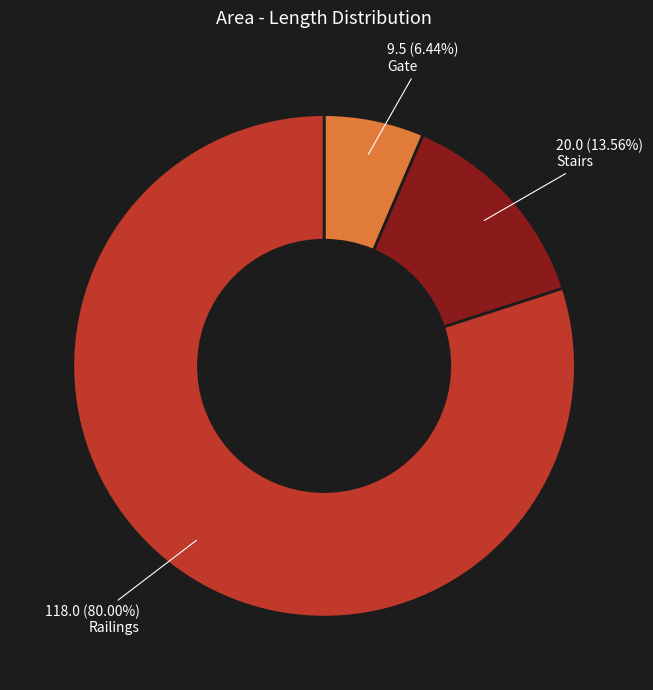

To the nearest percent, what percentage of the pie is Gate?

6%